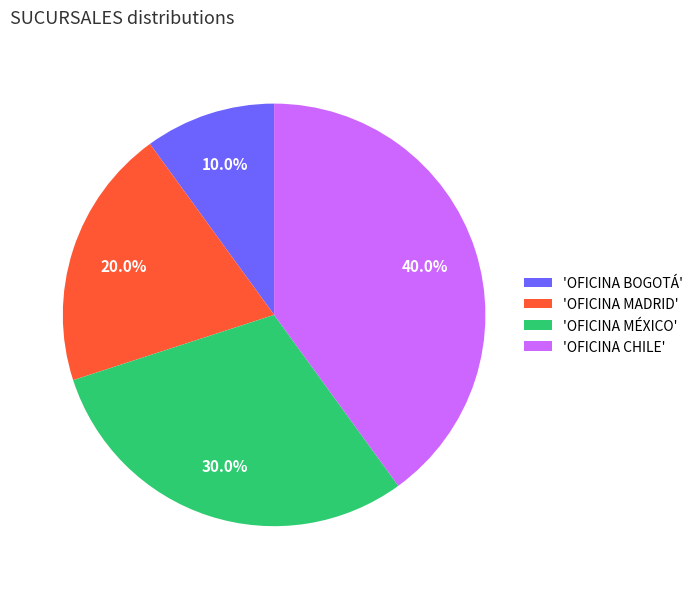

To the nearest percent, what is the difference between the largest and smallest slice percentages?

30%